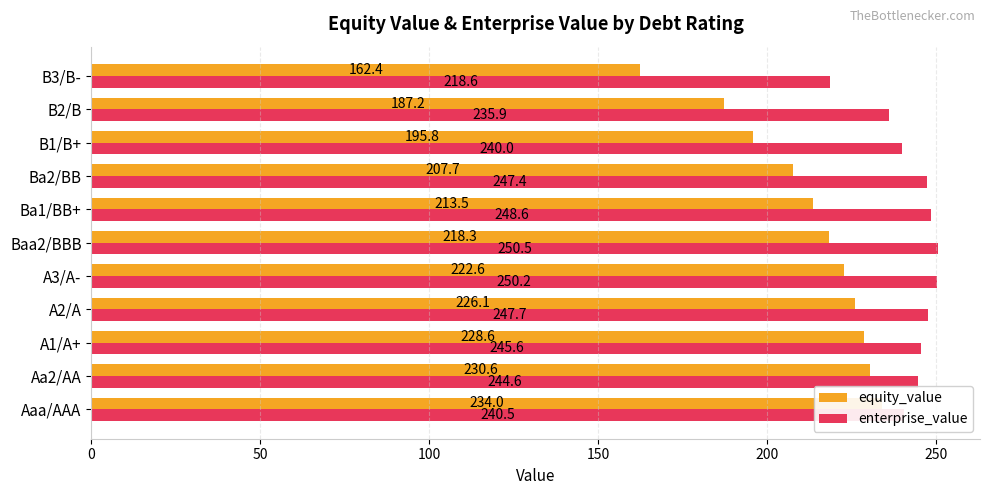

List the series in order of their peak value, lowest first.

equity_value, enterprise_value